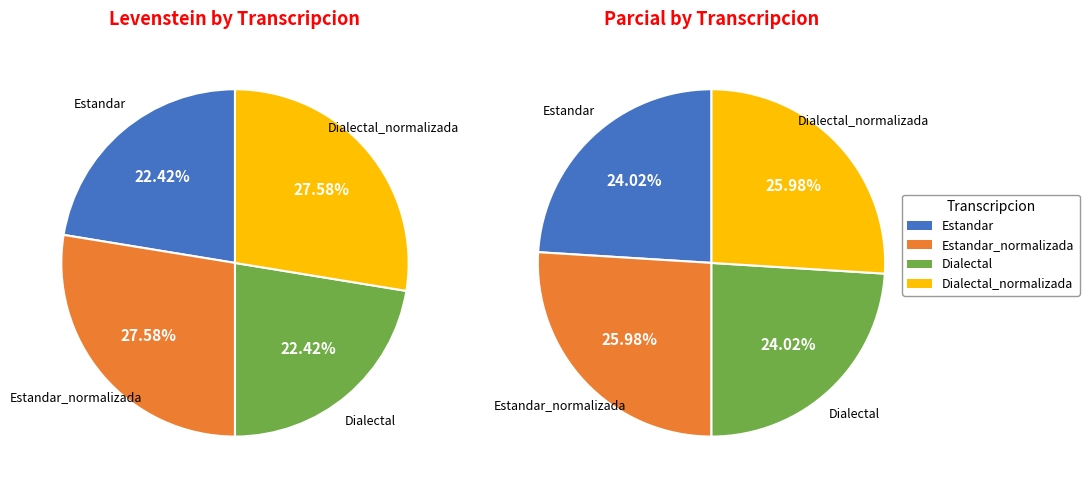

True or false: Dialectal accounts for 22% of the total.

True